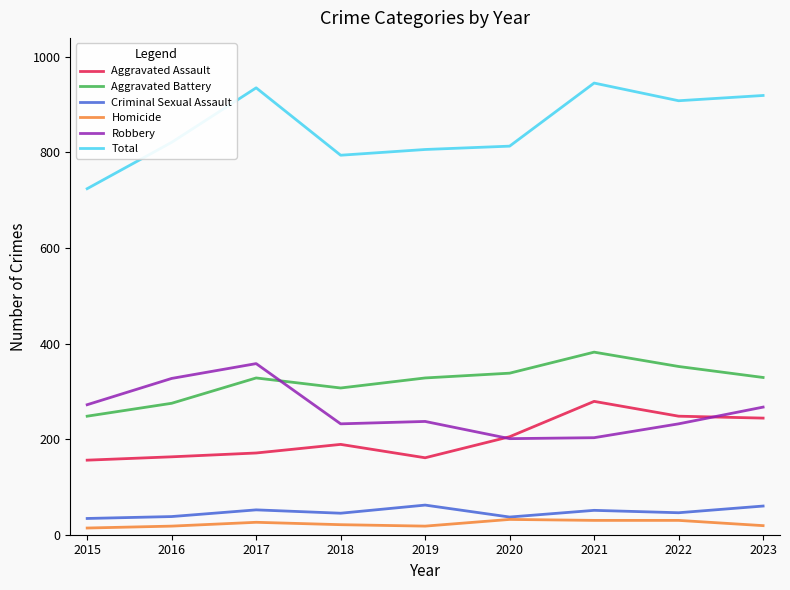

Is this an area chart (filled region under the line)?

No